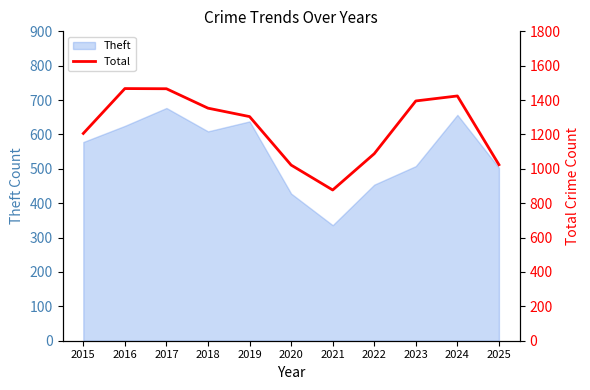

Reading left to right, what are all the values shown in this chart?

1206	1467	1466	1353	1304	1022	877	1088	1395	1424	1024